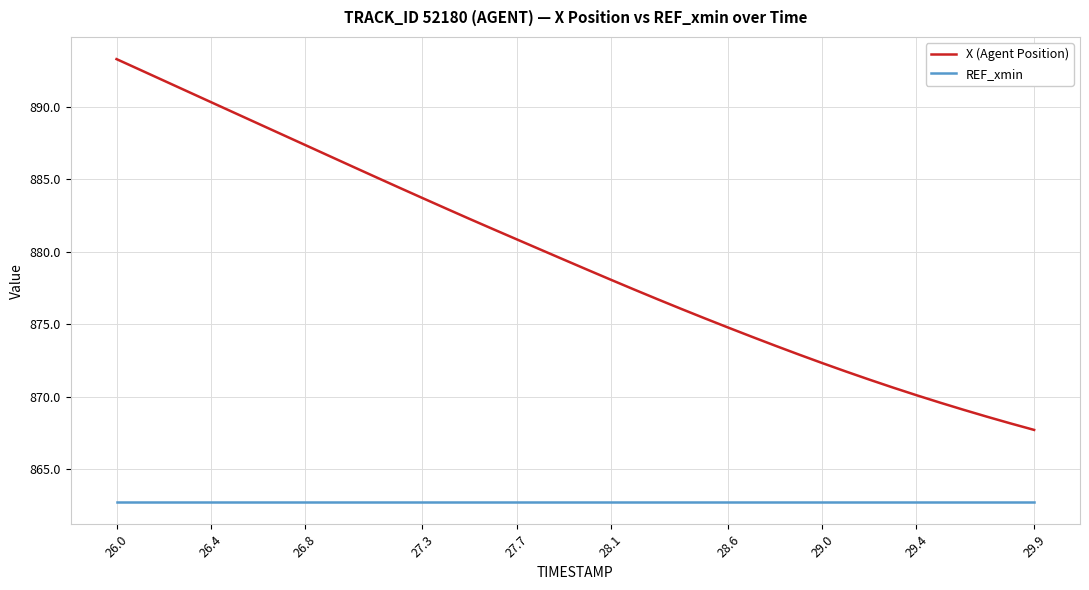

At how many categories does at least one series exceed 875?

26